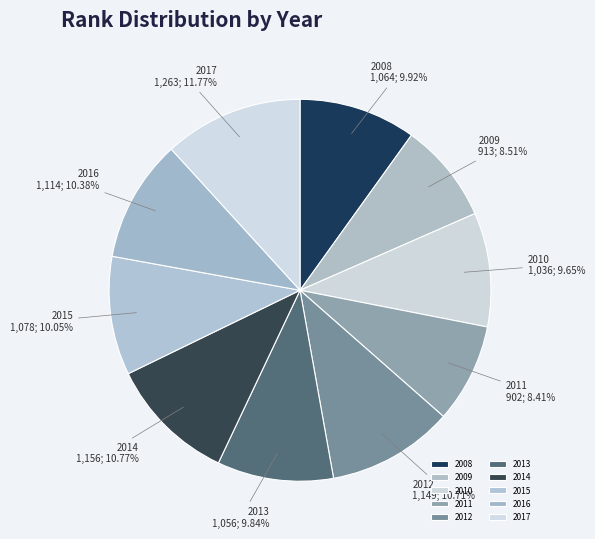

To the nearest percent, what is the combined percentage of 2008 and 2009?

18%